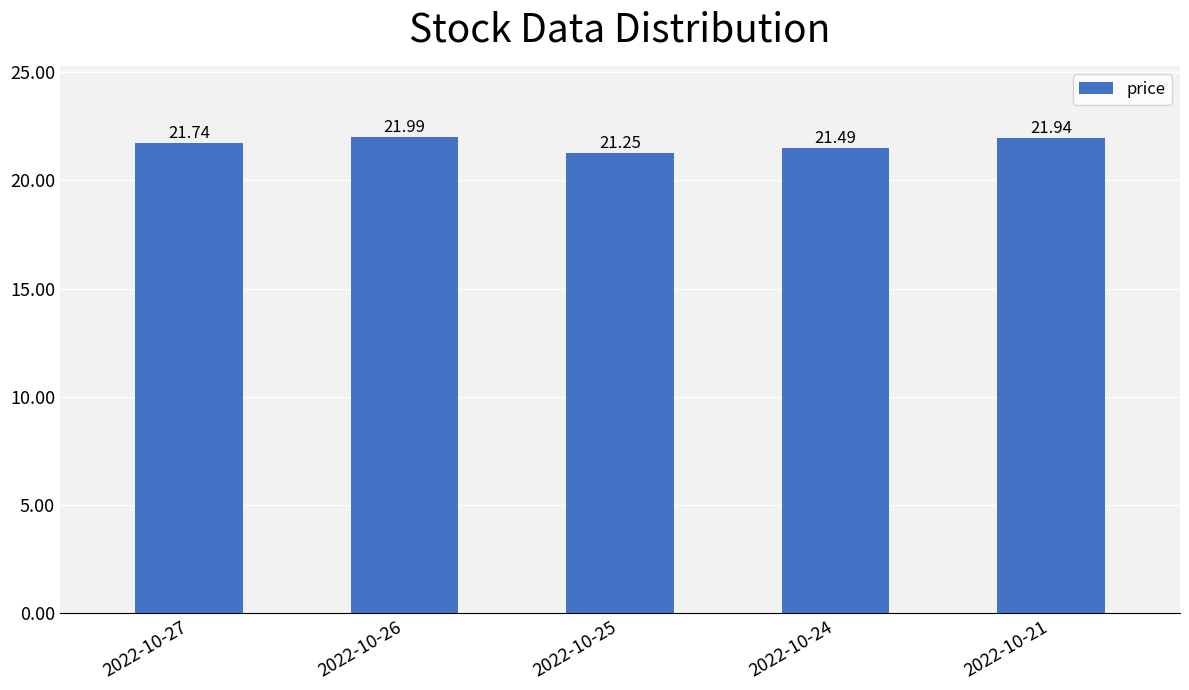

The value at 2022-10-27 is 21.7. True or false?

True